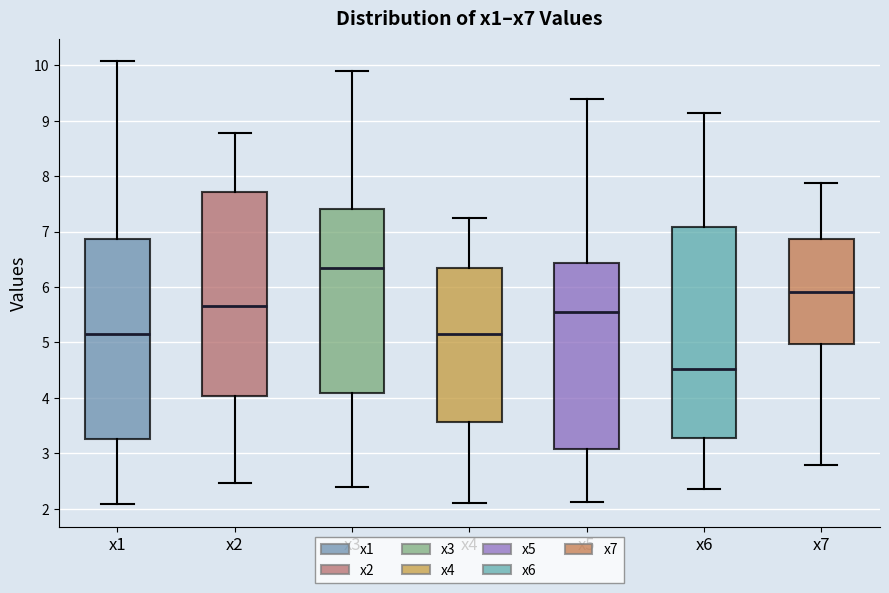

Reading left to right, transcribe this box plot: for each box, give where its median line is, the range the box spans, and where its two whiskers end, as read against the y-axis. The values are not printed on the chart, so give them approximately, as read against the axis.

x1: median 5.2, box 3.3 to 6.9, whiskers 2.1 to 10.1
x2: median 5.7, box 4.0 to 7.7, whiskers 2.5 to 8.8
x3: median 6.3, box 4.1 to 7.4, whiskers 2.4 to 9.9
x4: median 5.1, box 3.6 to 6.3, whiskers 2.1 to 7.2
x5: median 5.6, box 3.1 to 6.4, whiskers 2.1 to 9.4
x6: median 4.5, box 3.3 to 7.1, whiskers 2.4 to 9.1
x7: median 5.9, box 5.0 to 6.9, whiskers 2.8 to 7.9